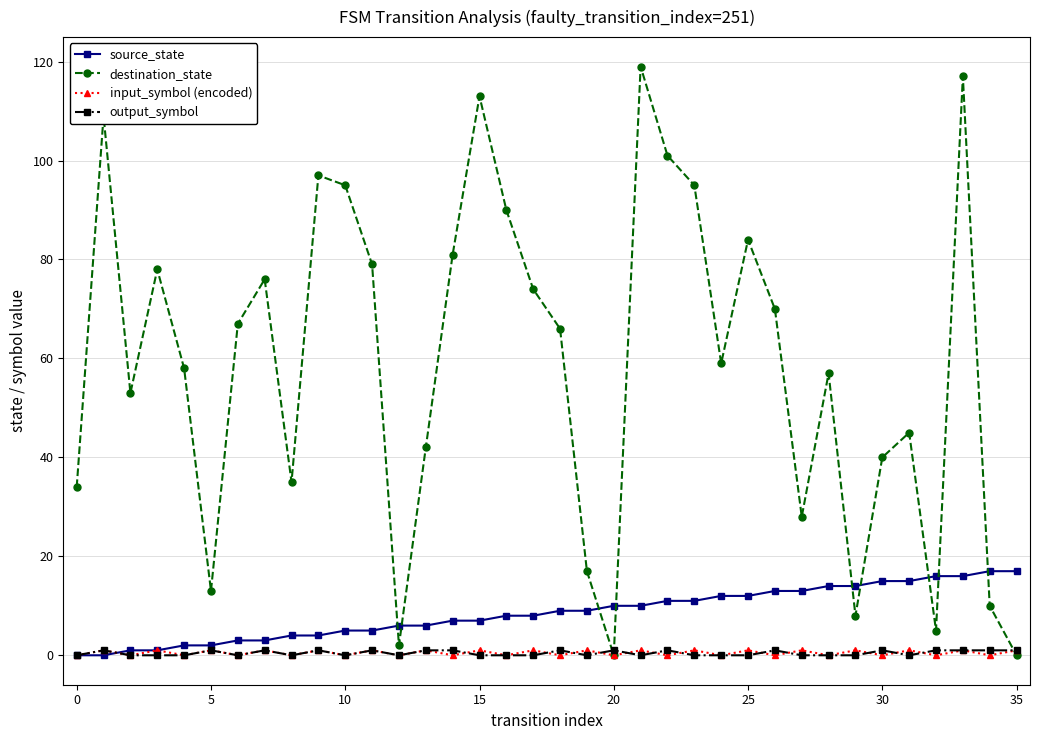

Is this an area chart (filled region under the line)?

No